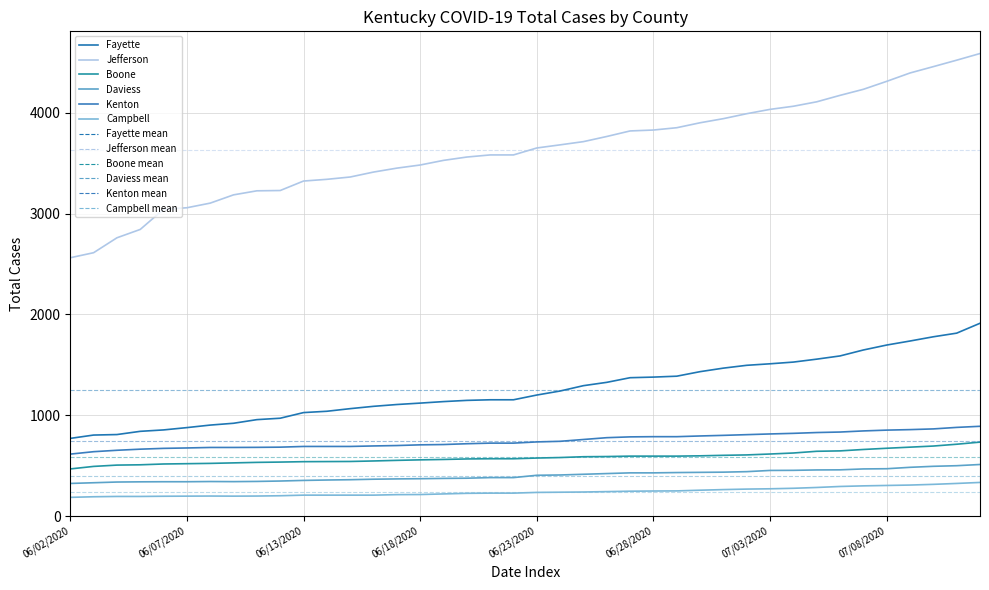

Which label corresponds to the largest value in the chart?

07/13/2020